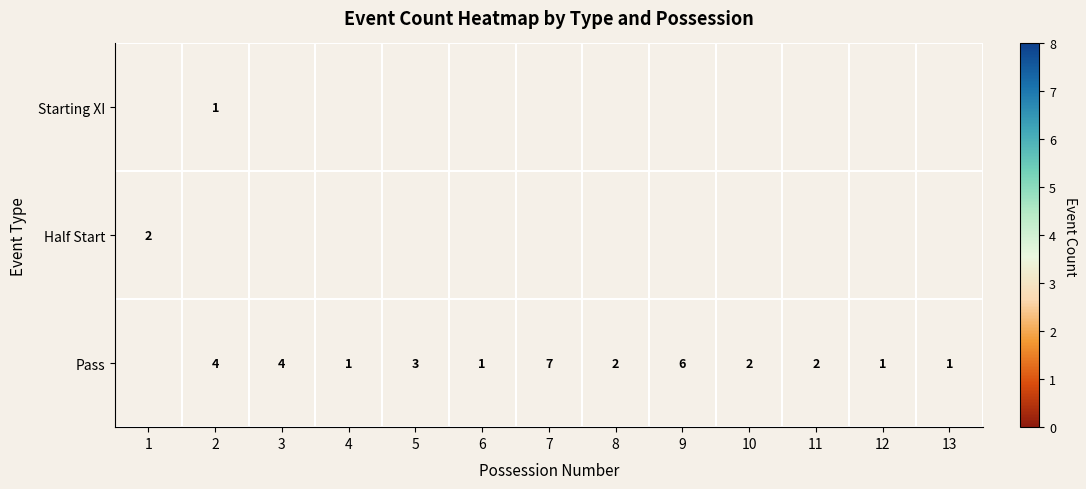

At which label does Half Start reach its minimum?

1